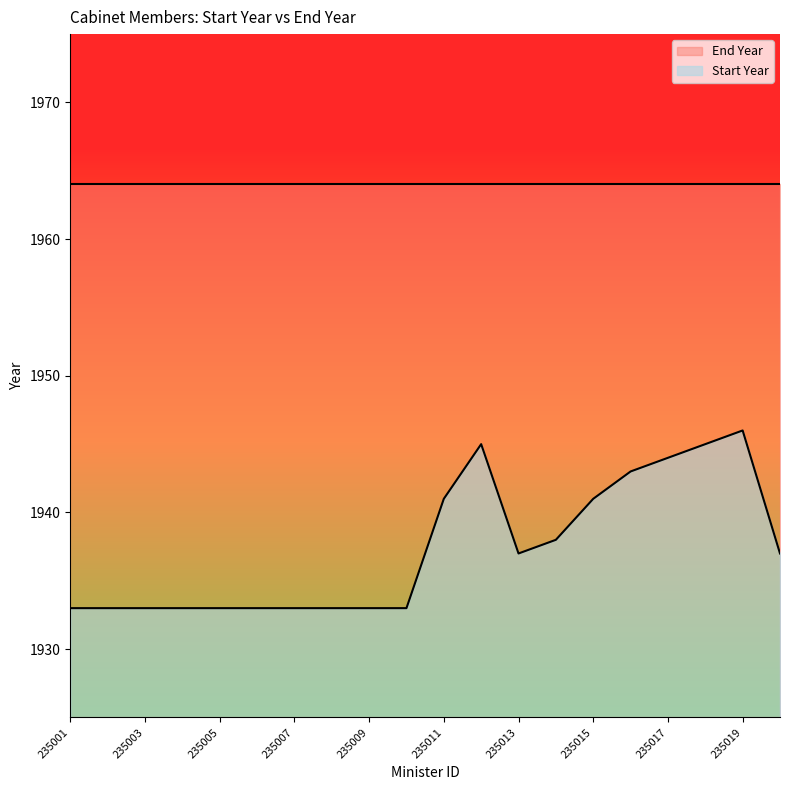

How many points are higher than both their immediate neighbors (excluding endpoints)?

2